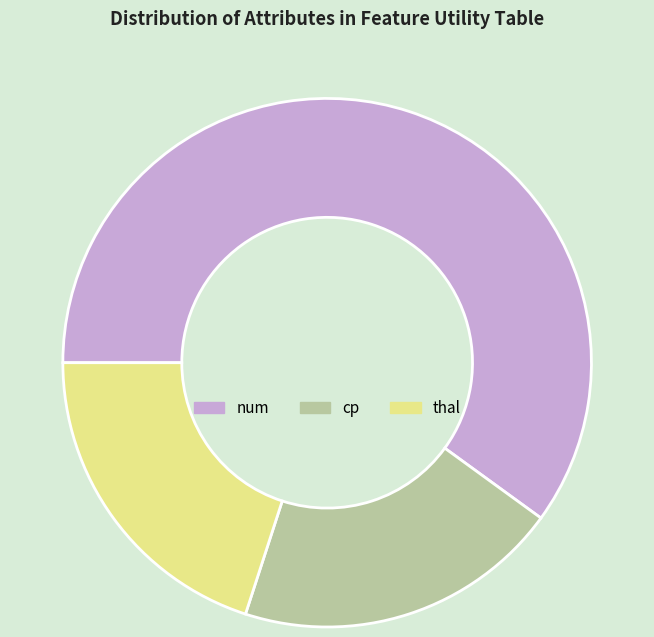

Which category has the biggest portion of the pie?

num